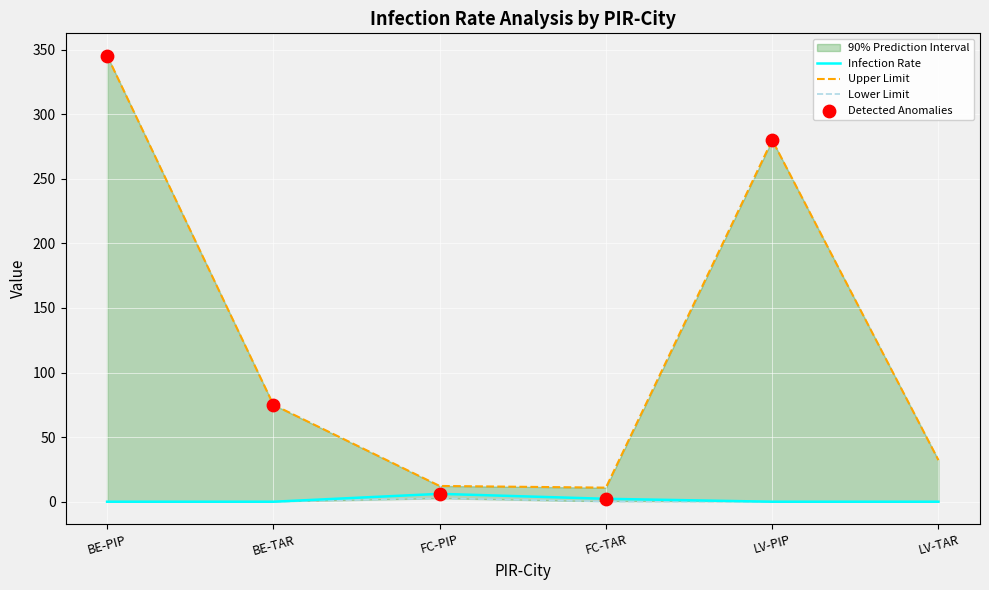

At which category is the sum across all series the highest?

BE-PIP